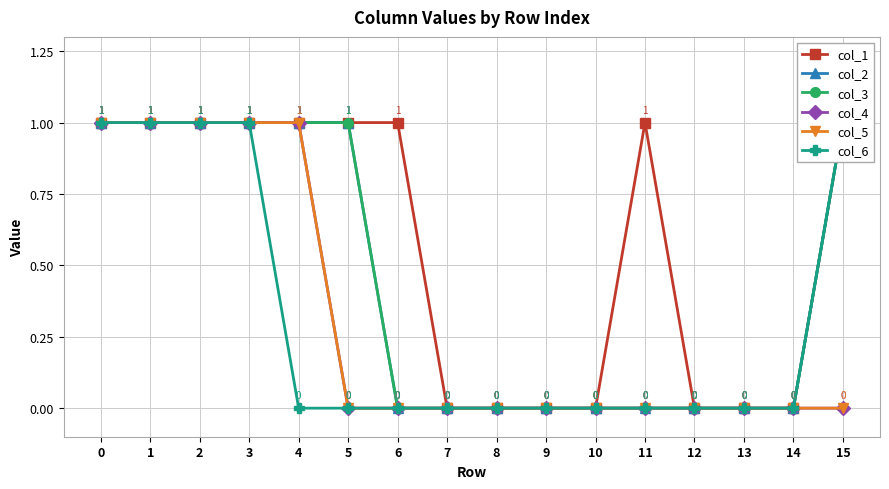

True or false: col_5 and col_3 intersect in this chart.

False